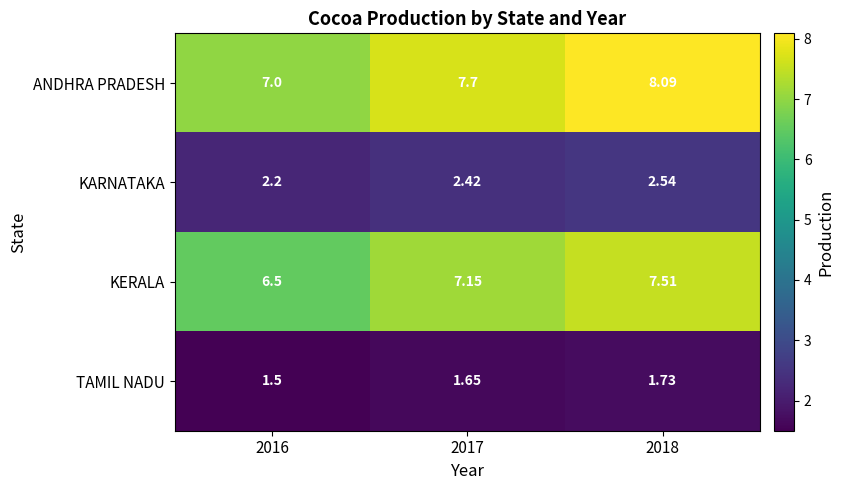

At how many categories does at least one series exceed 4?

3